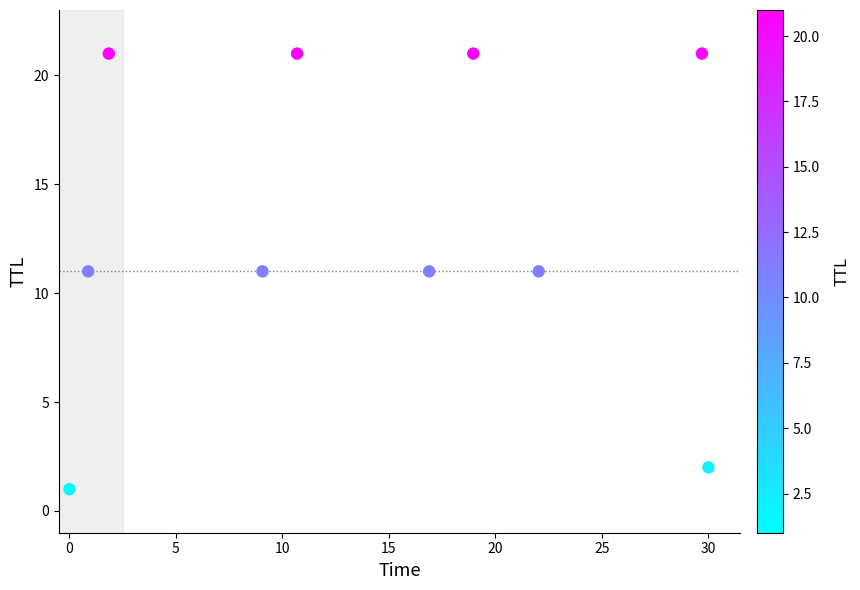

What is the average Y value?

13